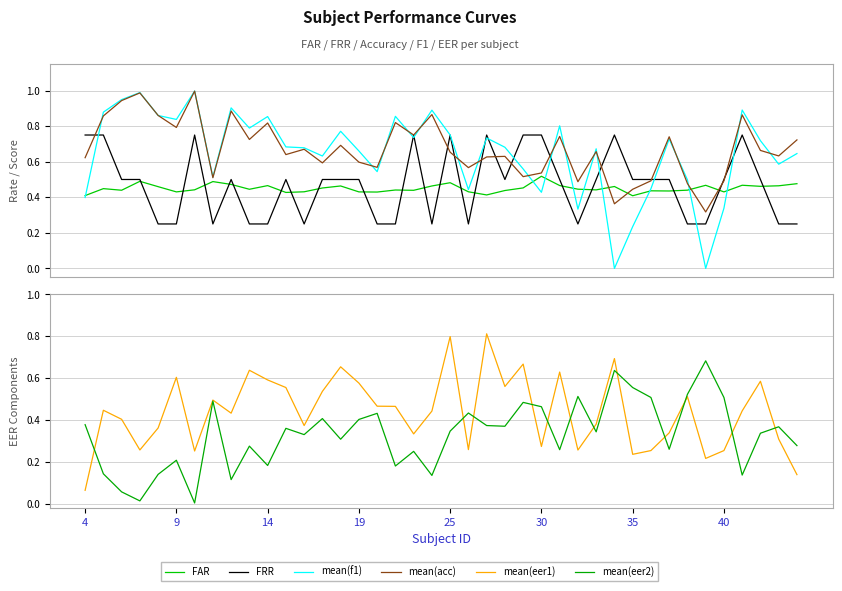

Which series has the largest range (max minus min)?

mean(f1)